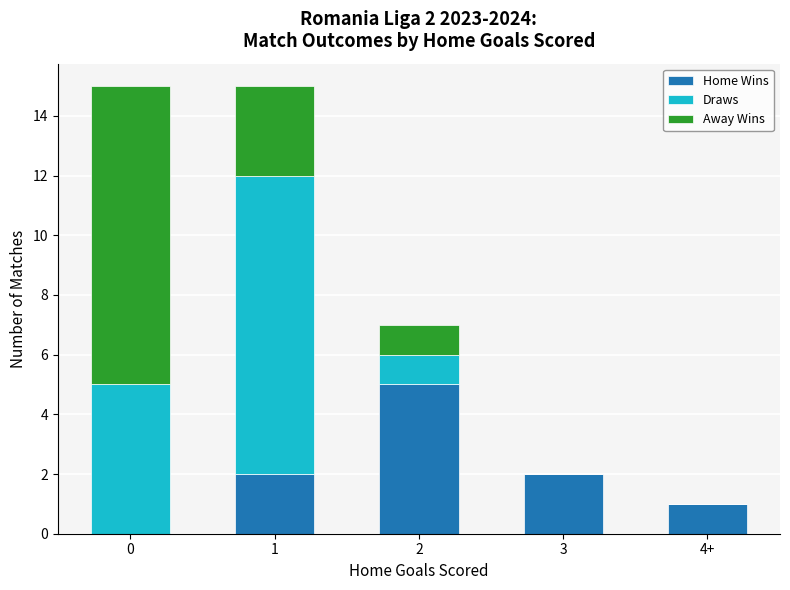

What is the maximum value for Home Wins?

5